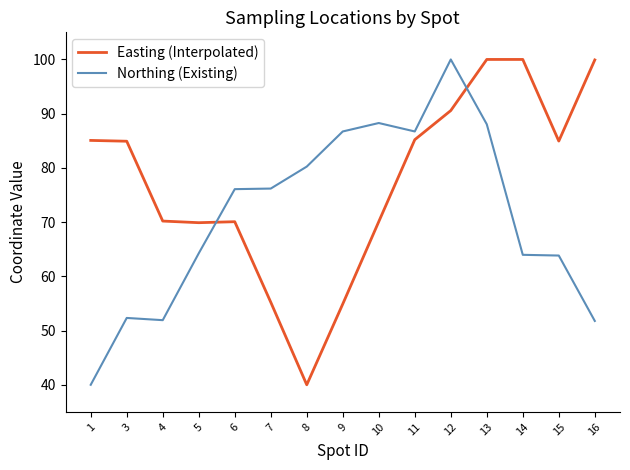

At which category is the sum across all series the highest?

12